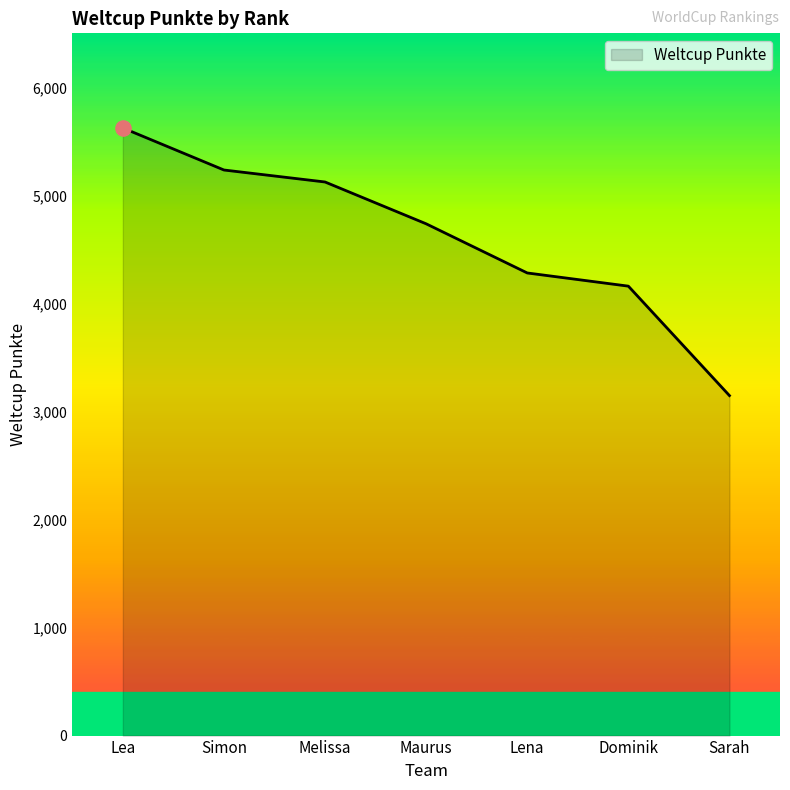

Approximately how many times larger is the value at Dominik compared to Lena?

1.0